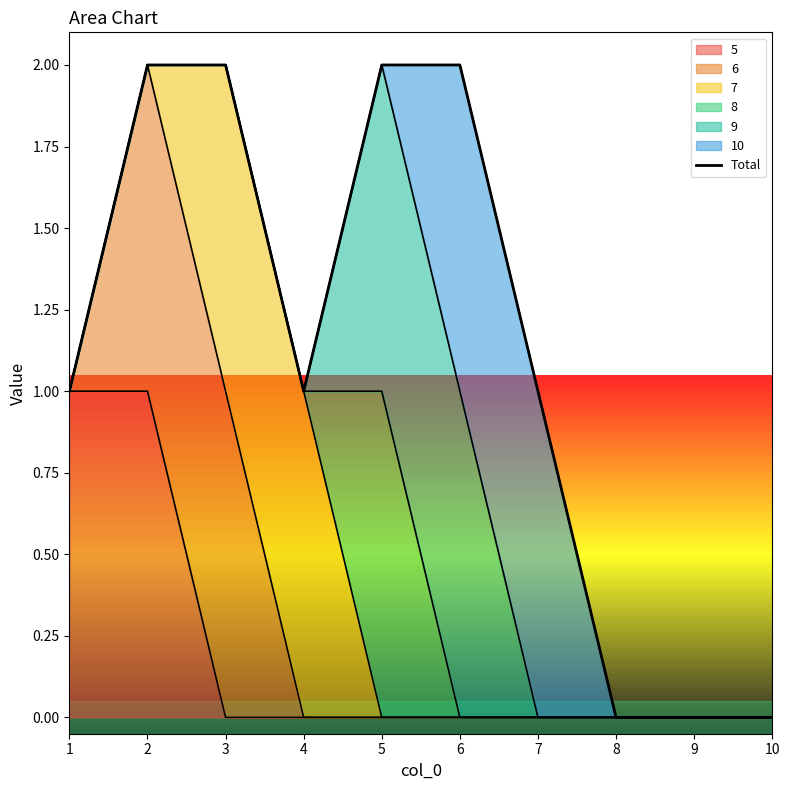

How many data points does each series have?

10